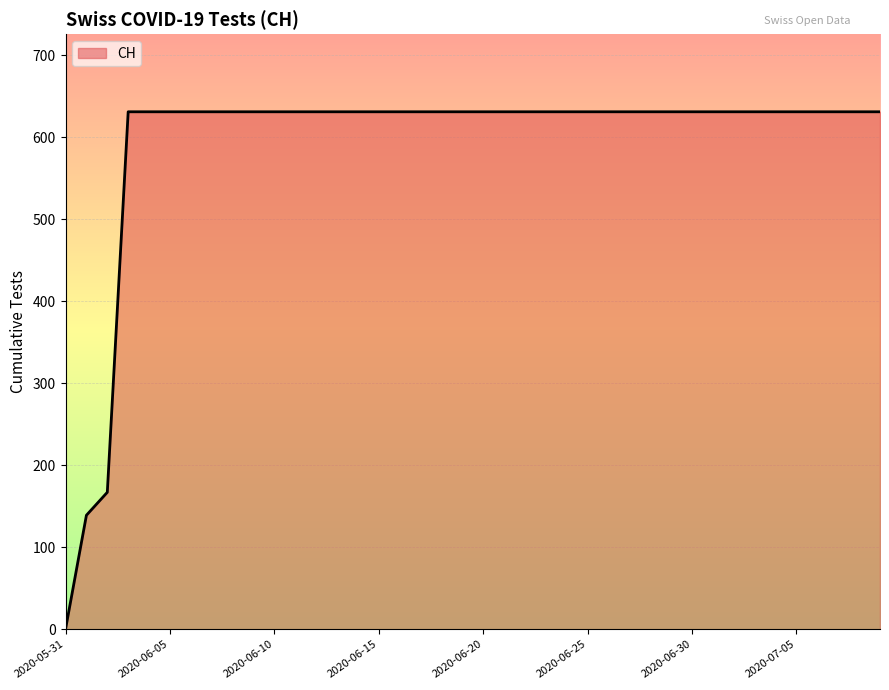

What is the greatest value displayed?

631